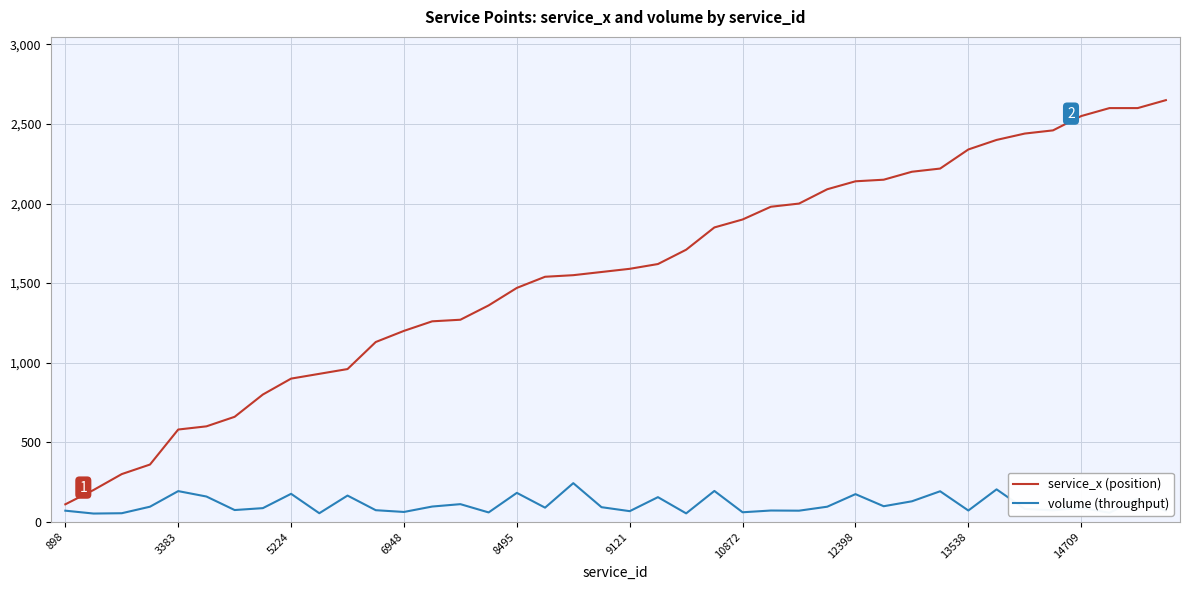

What is the maximum value shown in the chart?

2650